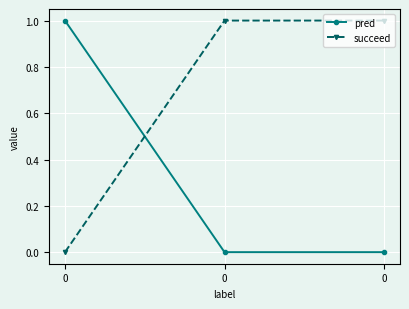

What are all the series names shown in the legend?

pred, succeed